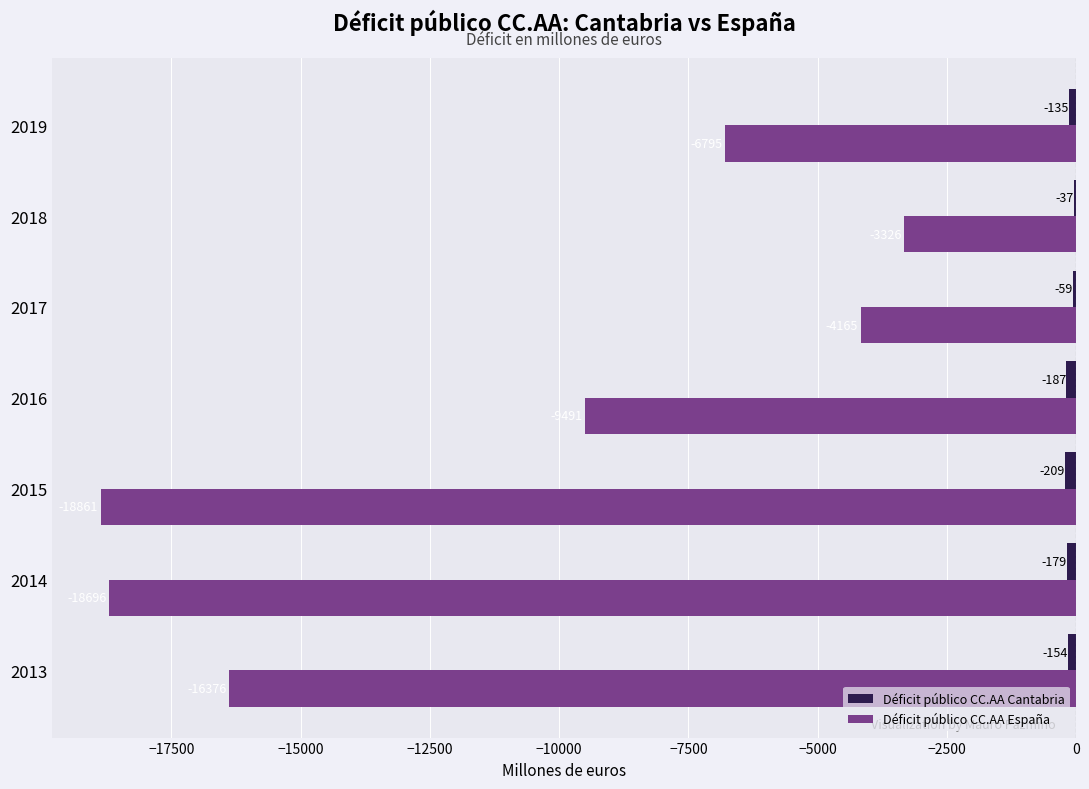

At which category is the sum across all series the highest?

2018